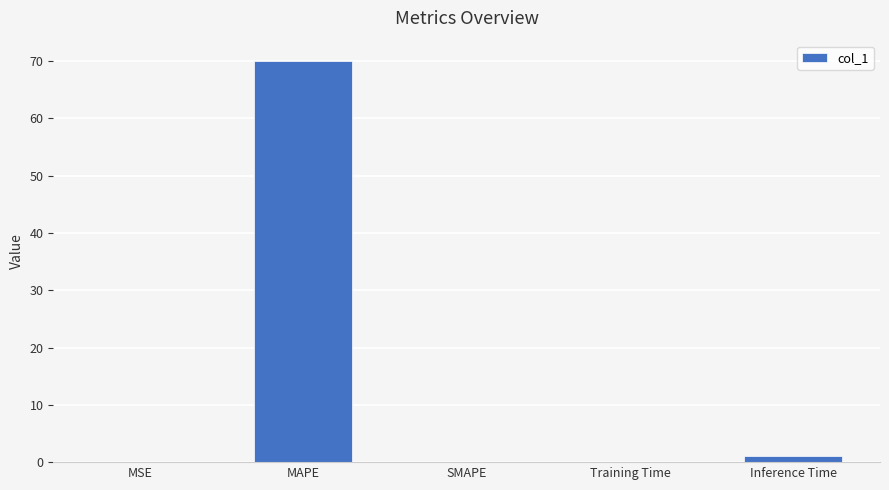

Which label corresponds to the largest value in the chart?

MAPE